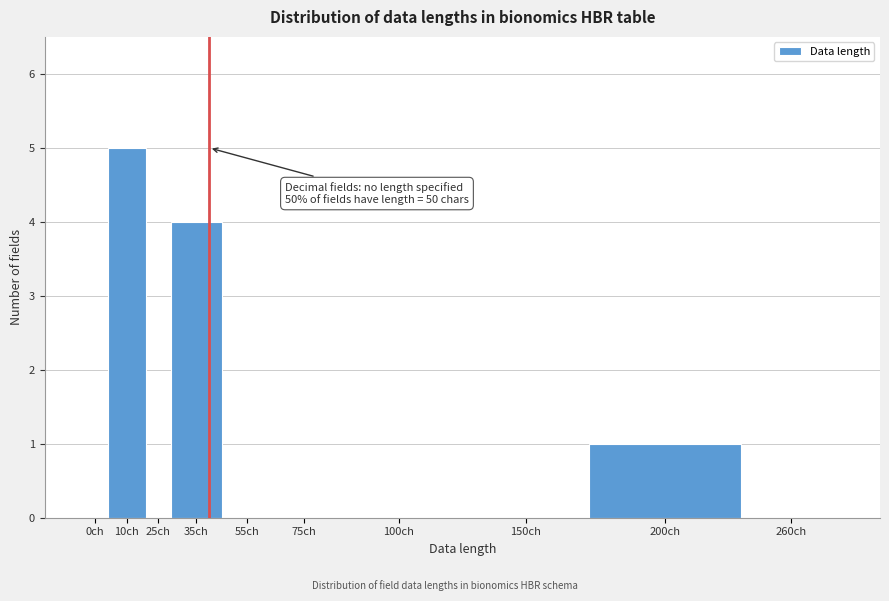

Reading left to right, what are all the values shown in this chart?

0ch=0	10ch=5	25ch=0	35ch=4	55ch=0	75ch=0	100ch=0	150ch=0	200ch=1	260ch=0